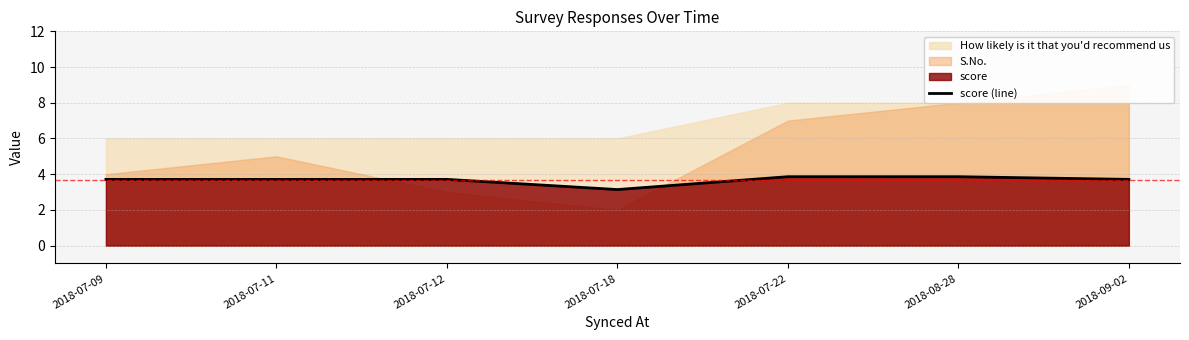

Where is score (line) nearest to the value 3?

2018-07-18